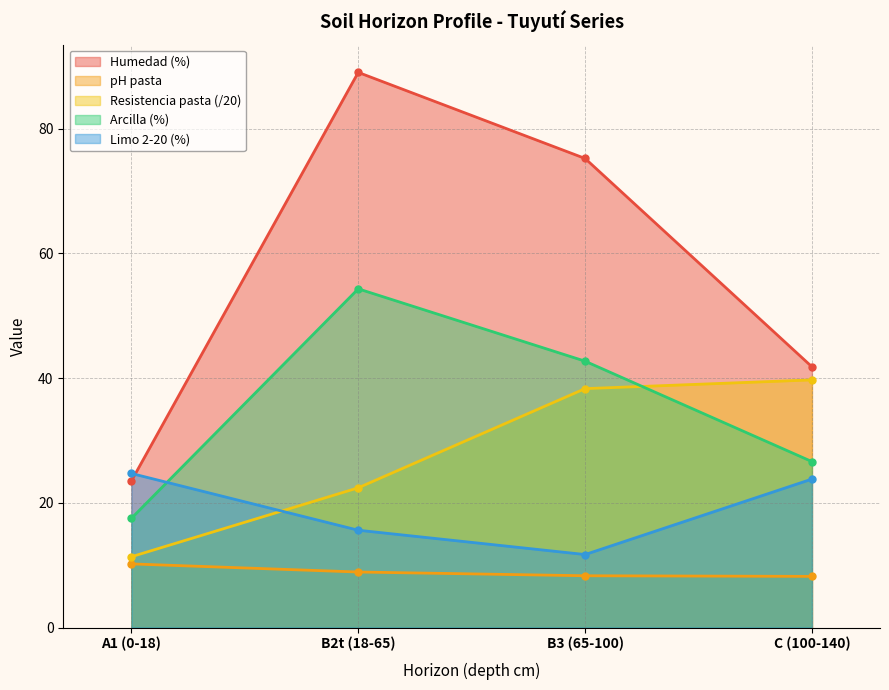

What is the minimum value shown in the chart?

8.2